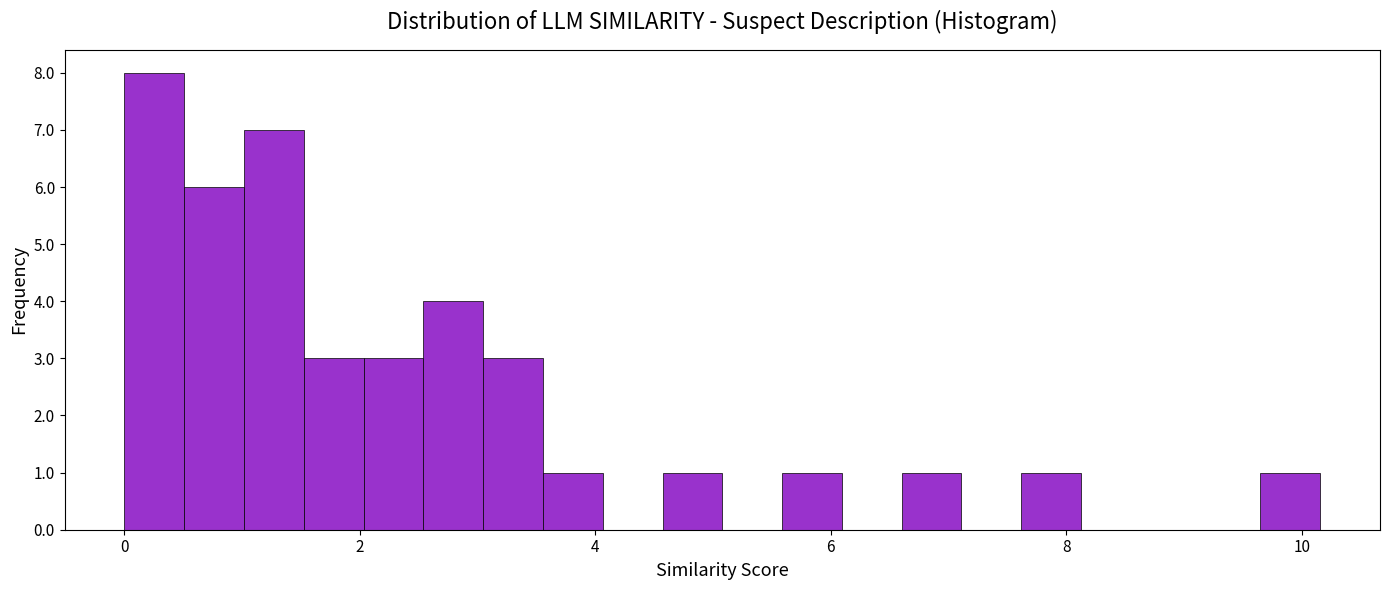

Around what value on the x-axis is the tallest bar? Give the approximate position of its centre, as read against the axis.

0.2